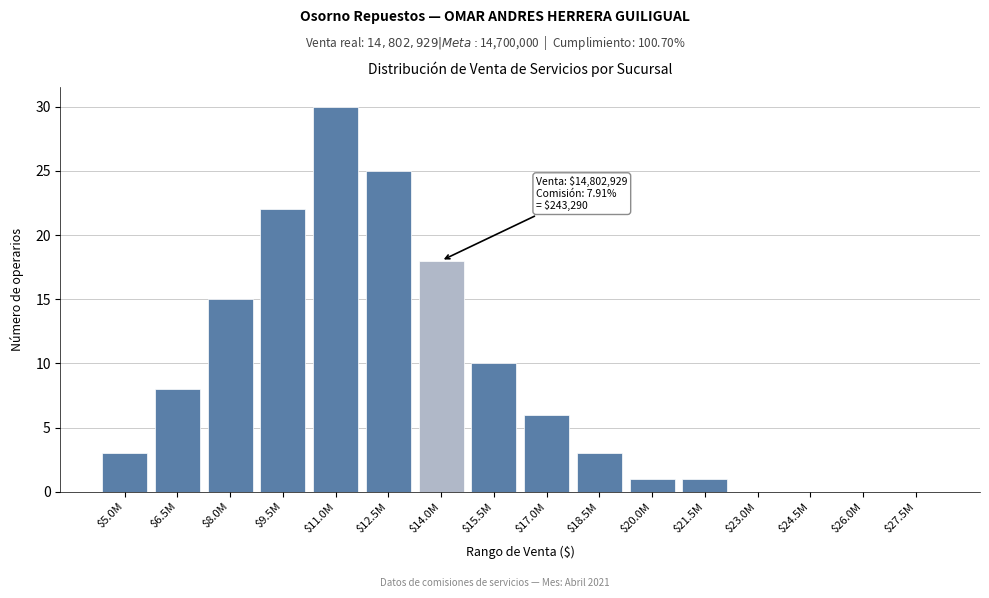

The chart shows a value of 0 at $21.5M. True or false?

False